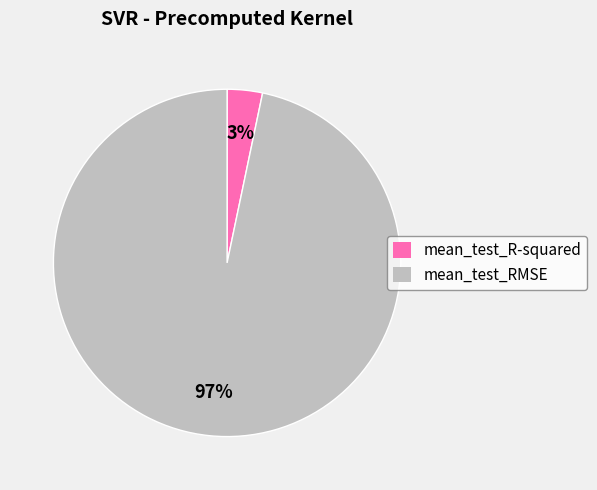

Do mean_test_R-squared and mean_test_RMSE together represent more than half of the pie?

Yes